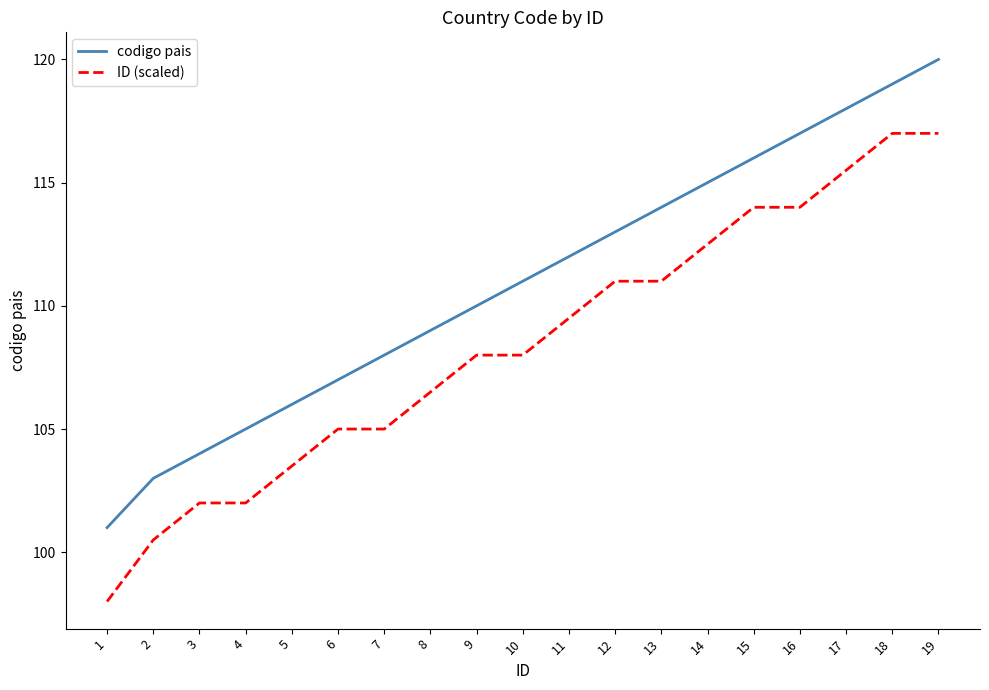

Is the value of ID (scaled) at 5 greater than the value of codigo pais at 6?

No